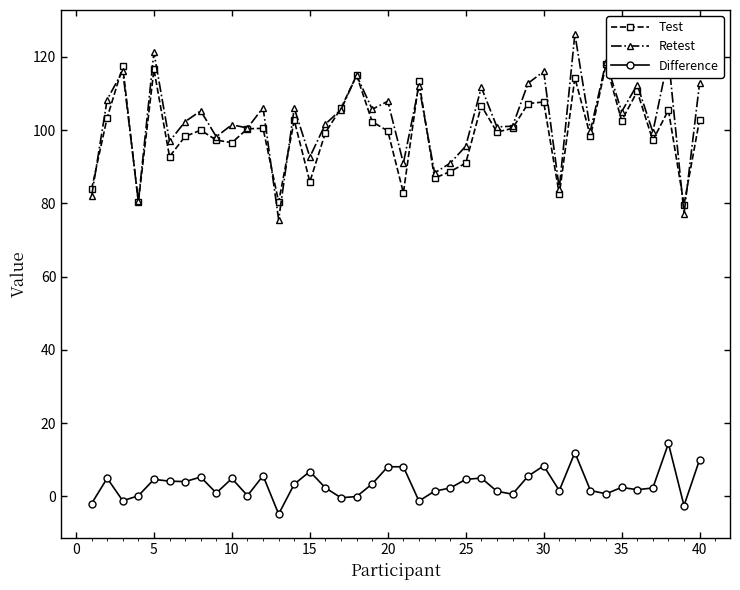

What is the value of the Test point at the 17th from the left?

106.0